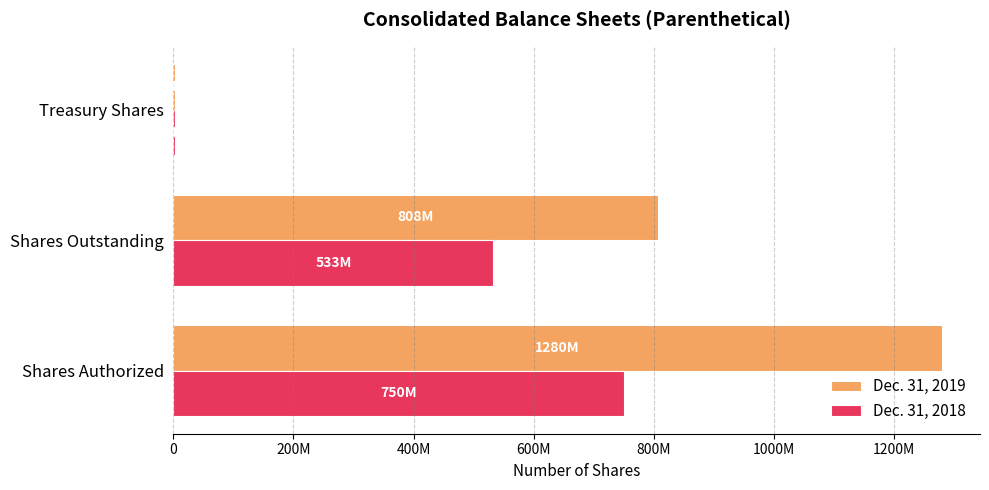

What are all the series names shown in the legend?

Dec. 31, 2019, Dec. 31, 2018